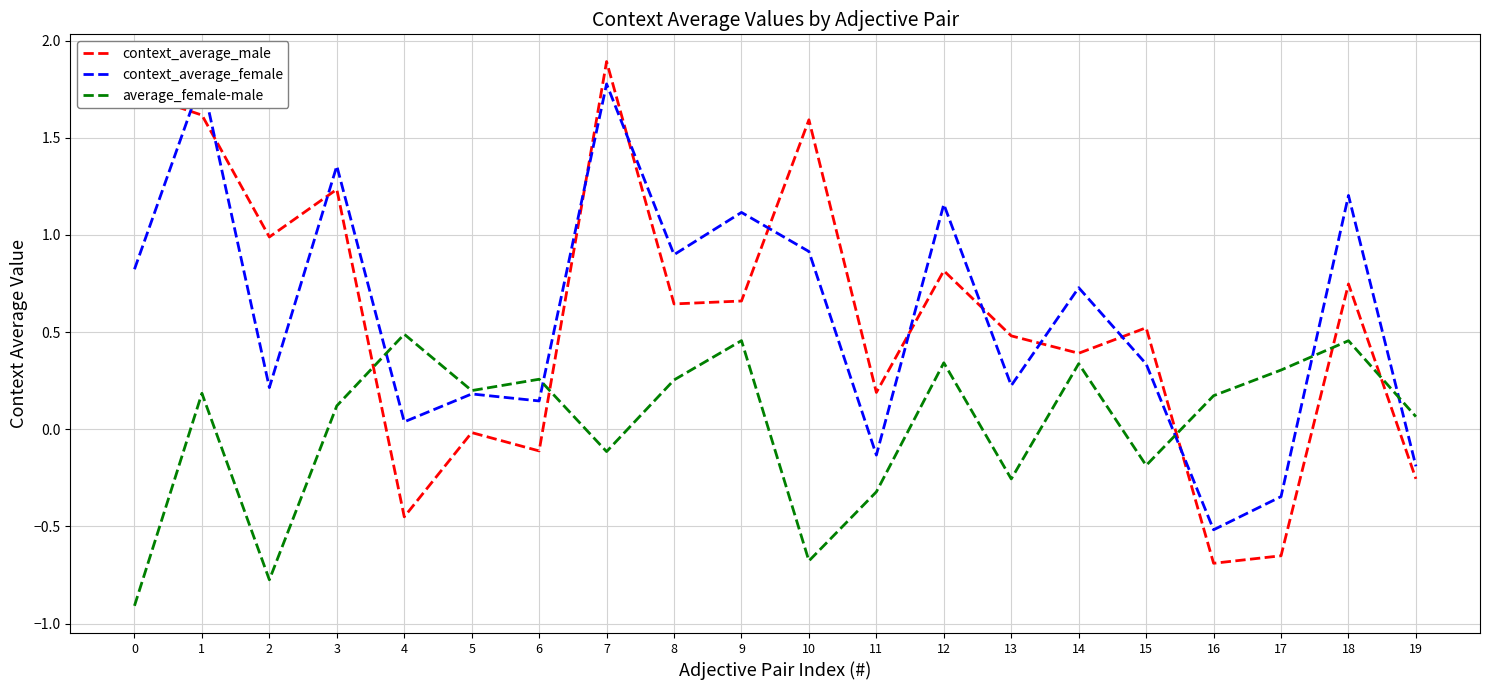

What is the difference between the maximum and second lowest values in the average_female-male series?

1.3